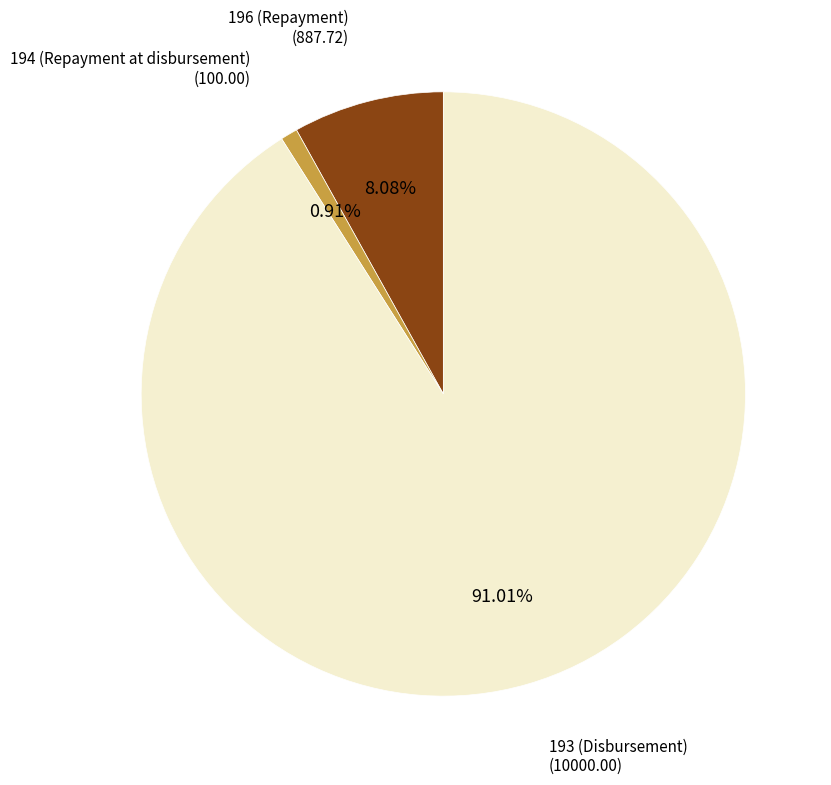

Is there a majority slice in this chart?

Yes